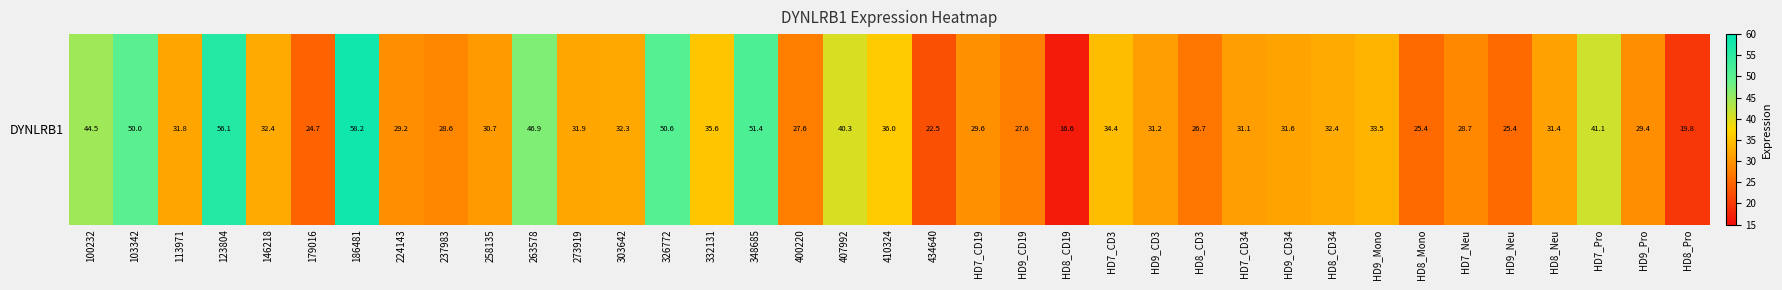

What is the change in value from 103342 to HD8_Pro?

-30.2